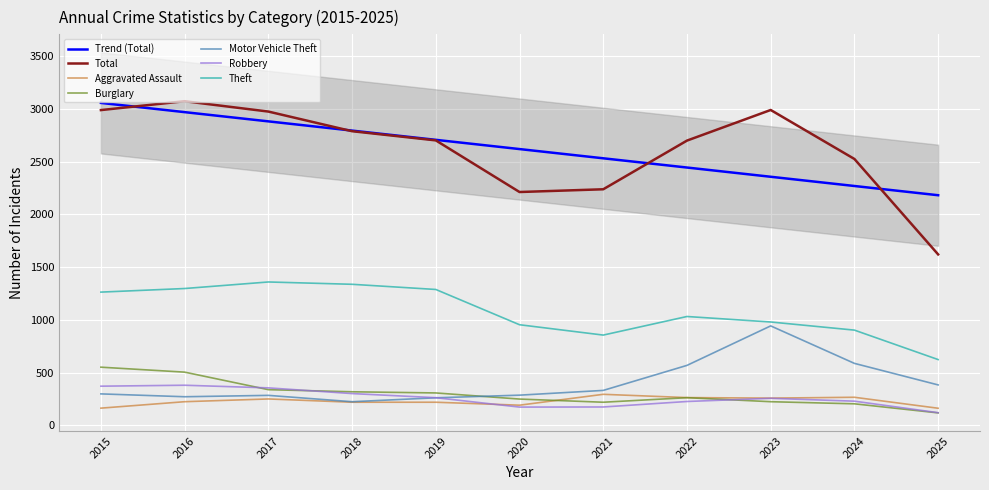

True or false: Motor Vehicle Theft has more than 2 interior local peaks.

False